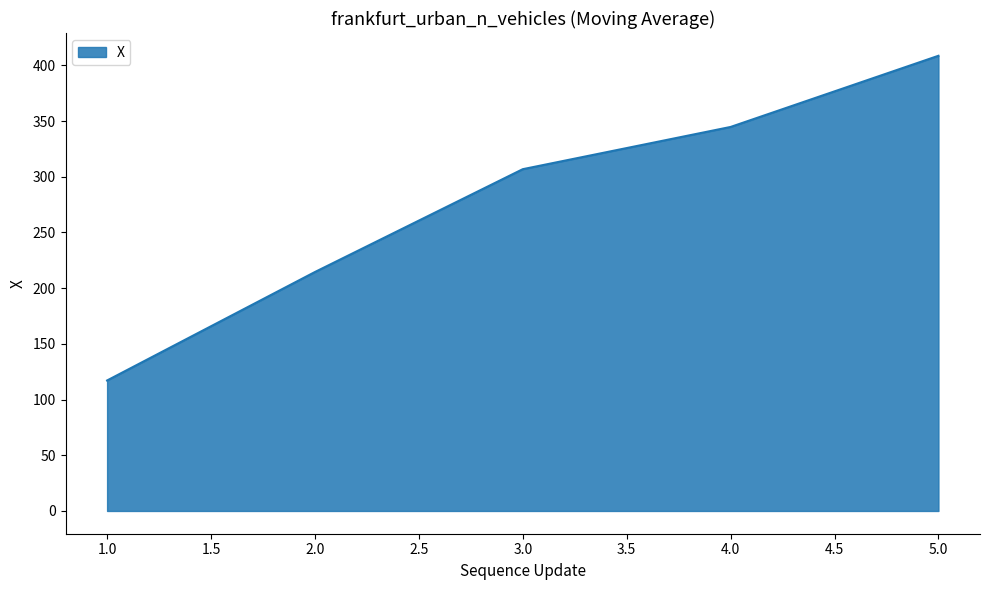

List the labels in order of value, smallest first.

1.0, 2.0, 3.0, 4.0, 5.0